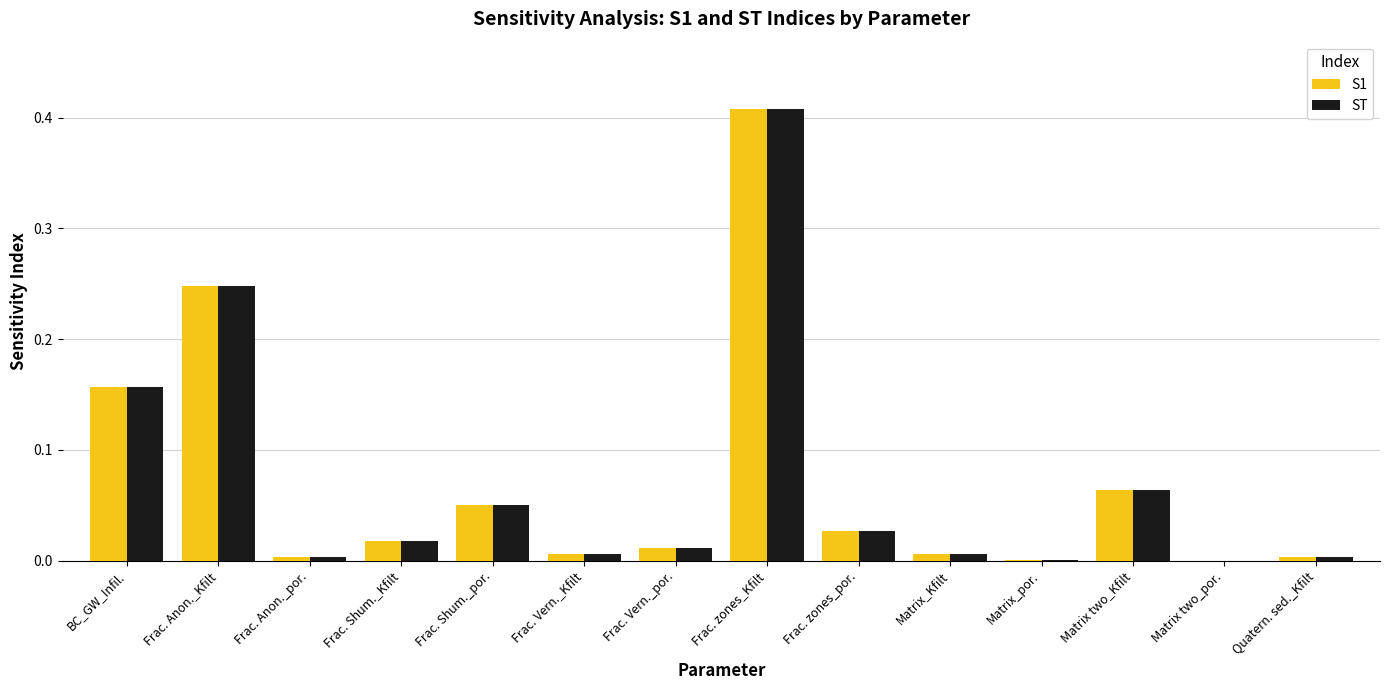

Which label corresponds to the largest value in the chart?

Frac. zones_Kfilt